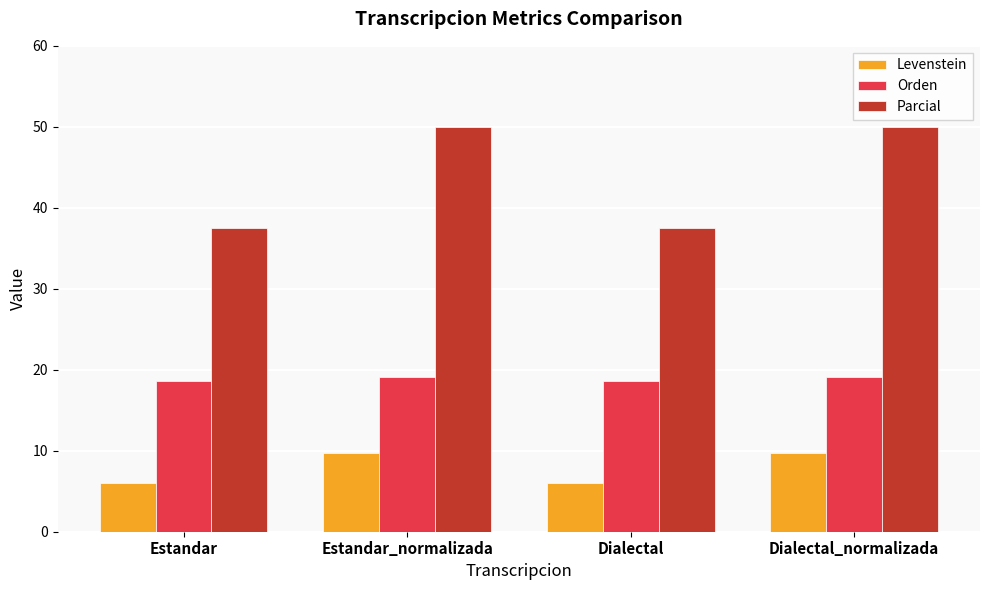

What is the greatest value displayed?

50.0